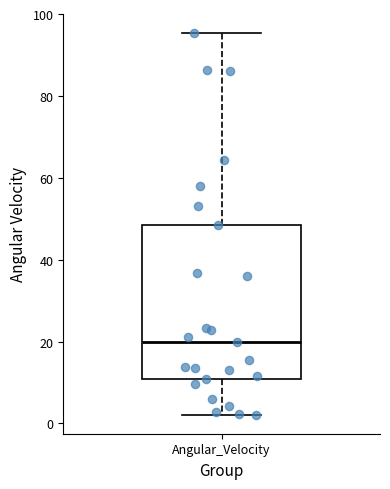

Read this box plot against the y-axis: the position of the median line, the range covered by the box, and the ends of both whiskers. The values are not printed on the chart, so give them approximately, as read against the axis.

median 20, box 10 to 48, whiskers 2 to 96